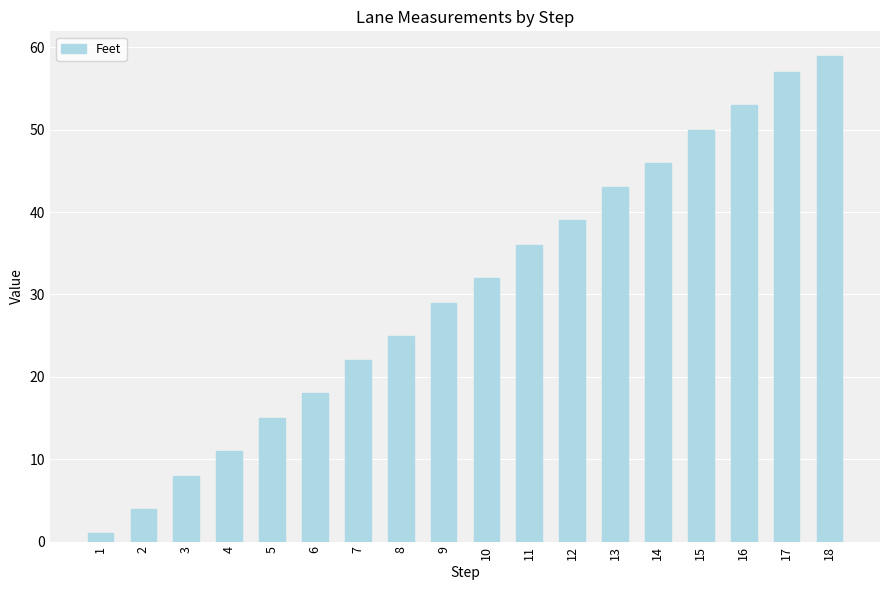

Are the bars grouped side by side (vs. stacked)?

No